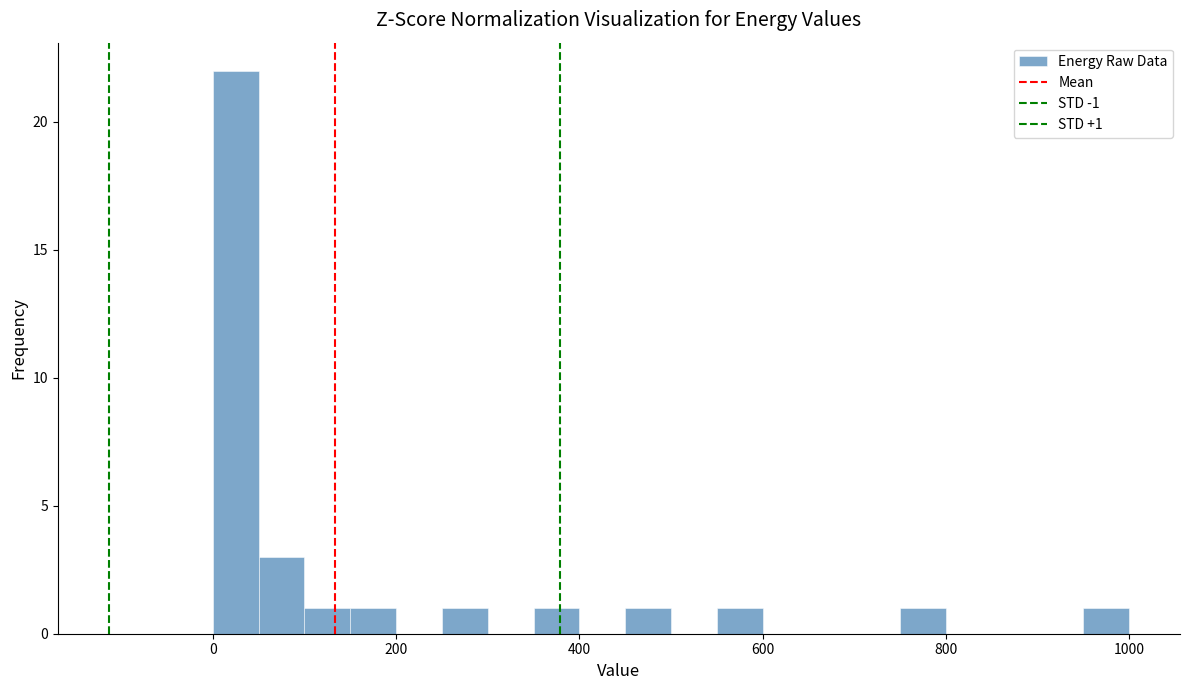

Around what value on the x-axis is the tallest bar? Give the approximate position of its centre, as read against the axis.

20